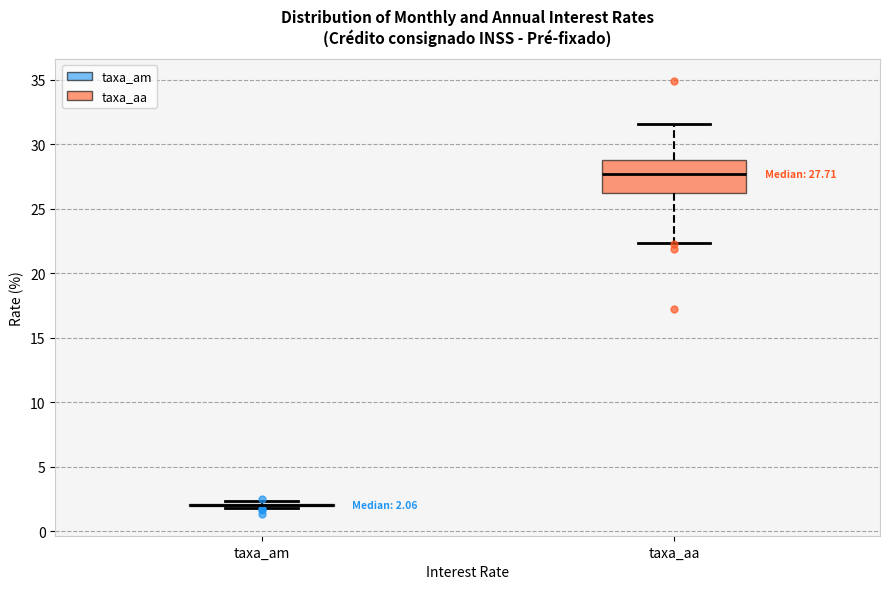

Which box is the tallest, from its lower edge to its upper edge?

taxa_aa